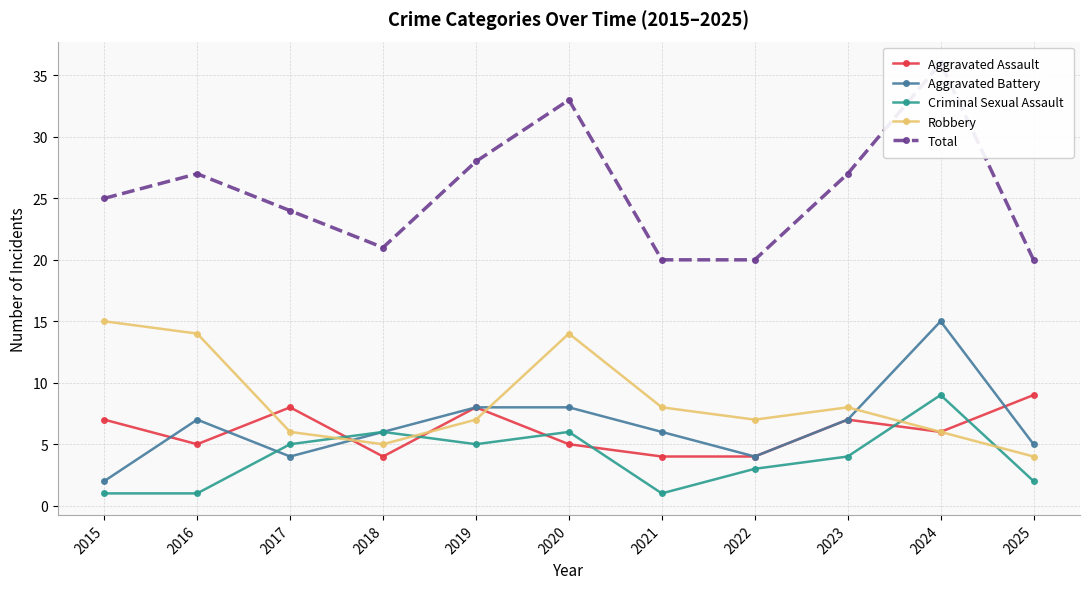

What is the value of the Aggravated Battery point at the 1st from the left?

2